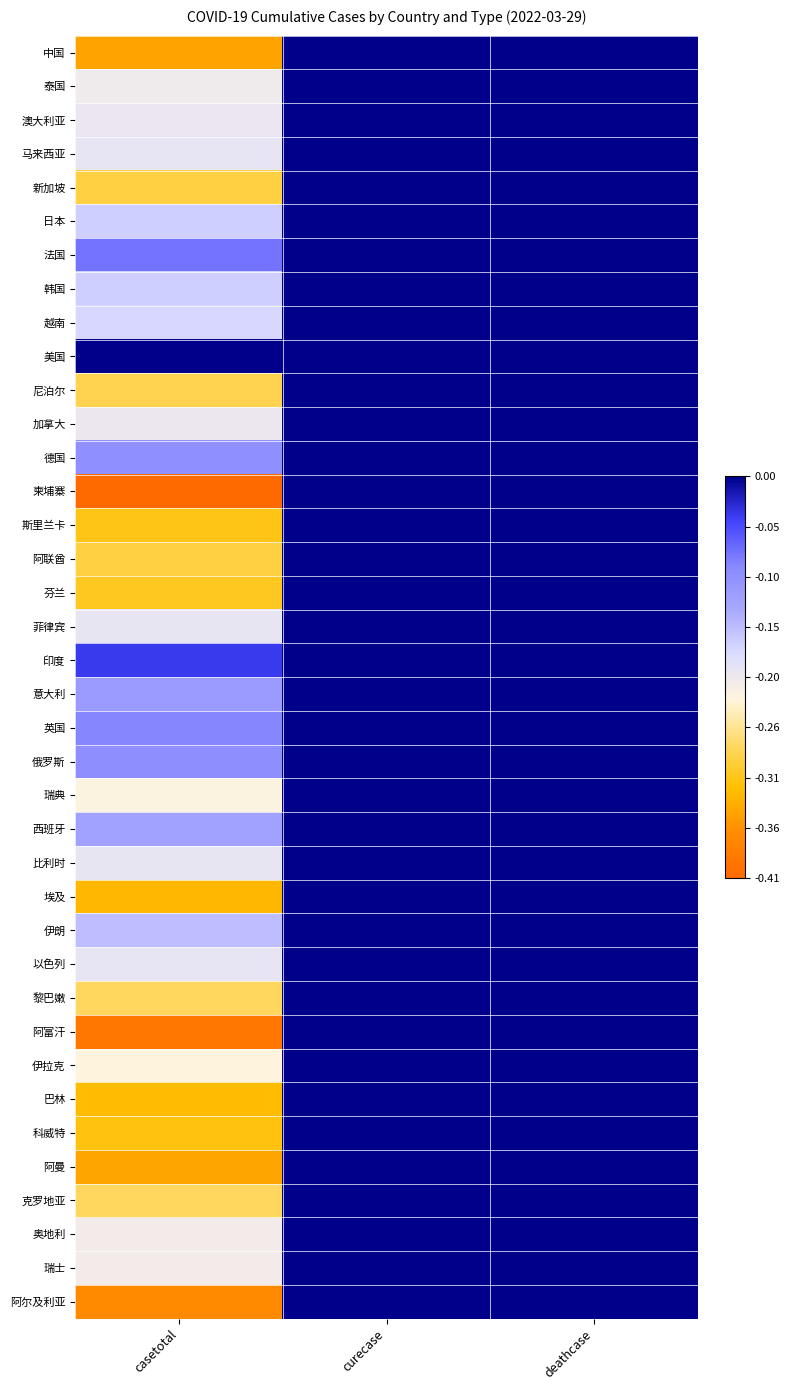

At which category is the sum across all series the highest?

curecase